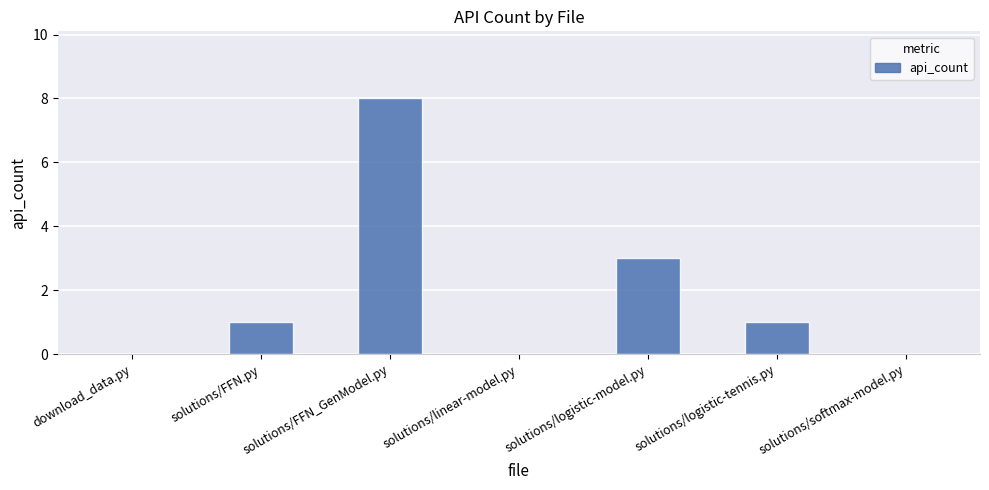

At which label is the value closest to 4?

solutions/logistic-model.py